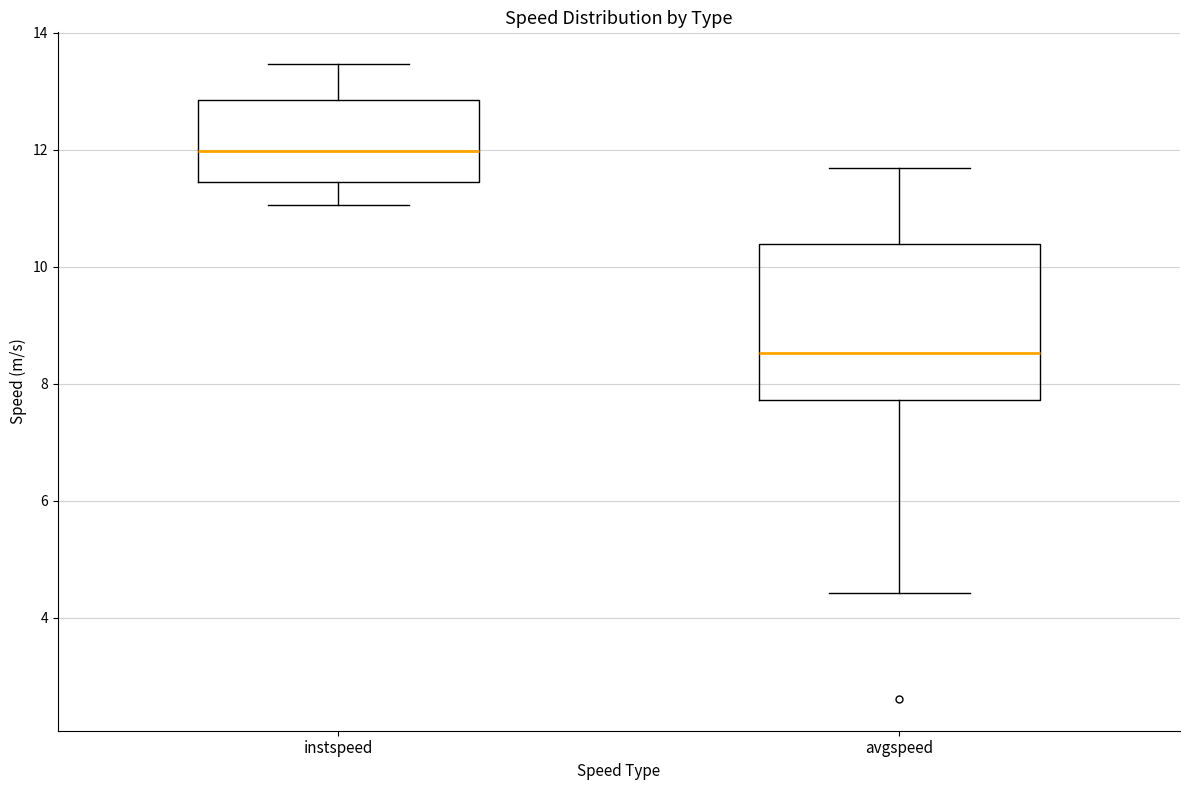

Comparing the boxes themselves (not the whiskers), which one is the tallest?

avgspeed